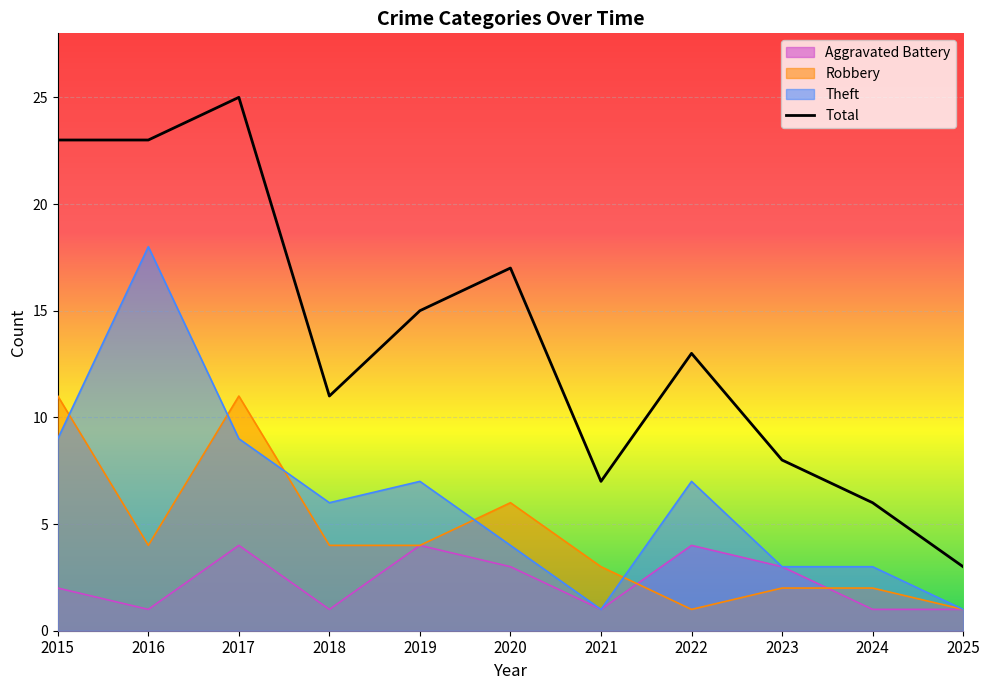

What is the difference between the Total values at 2017 and 2024?

19